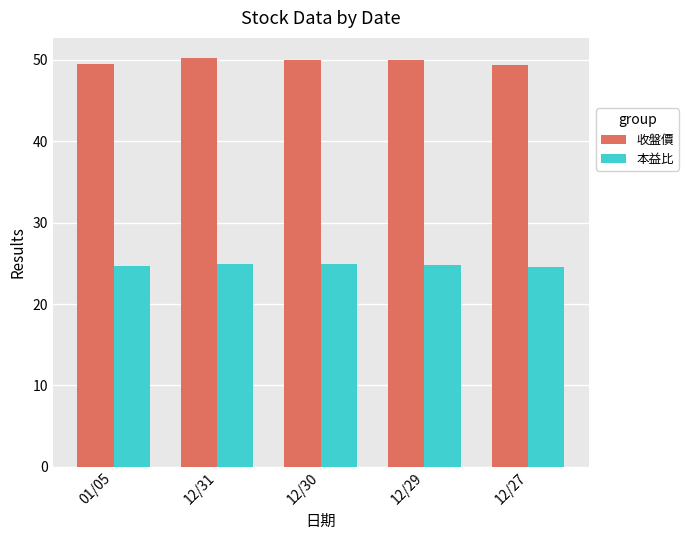

Does the chart contain any negative values?

No